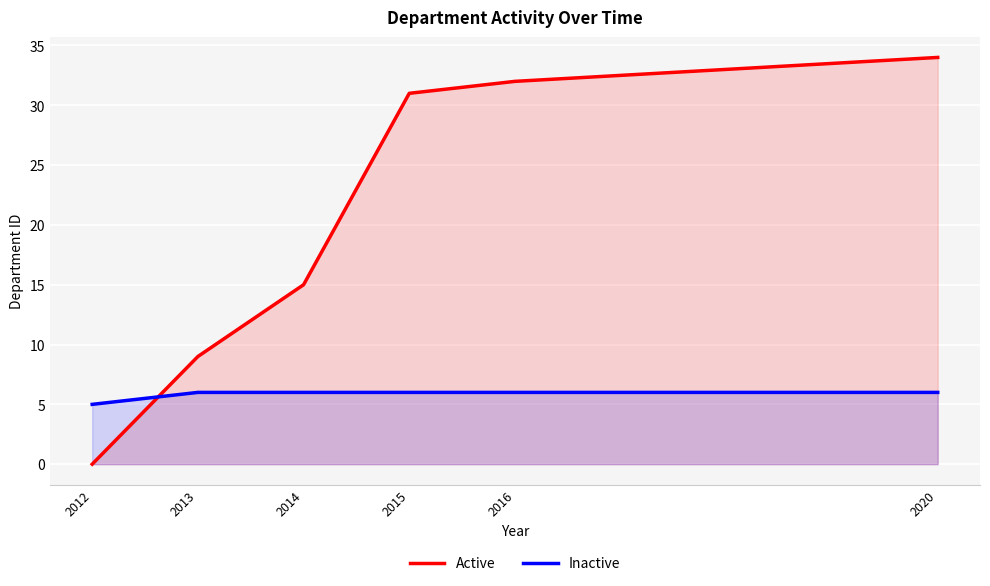

What is the total value across all series at 2015?

37